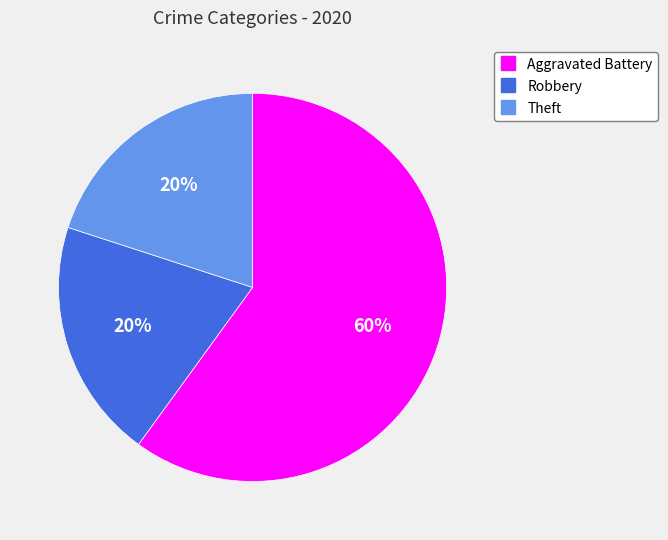

Is it true that Robbery is 8% of the pie?

False